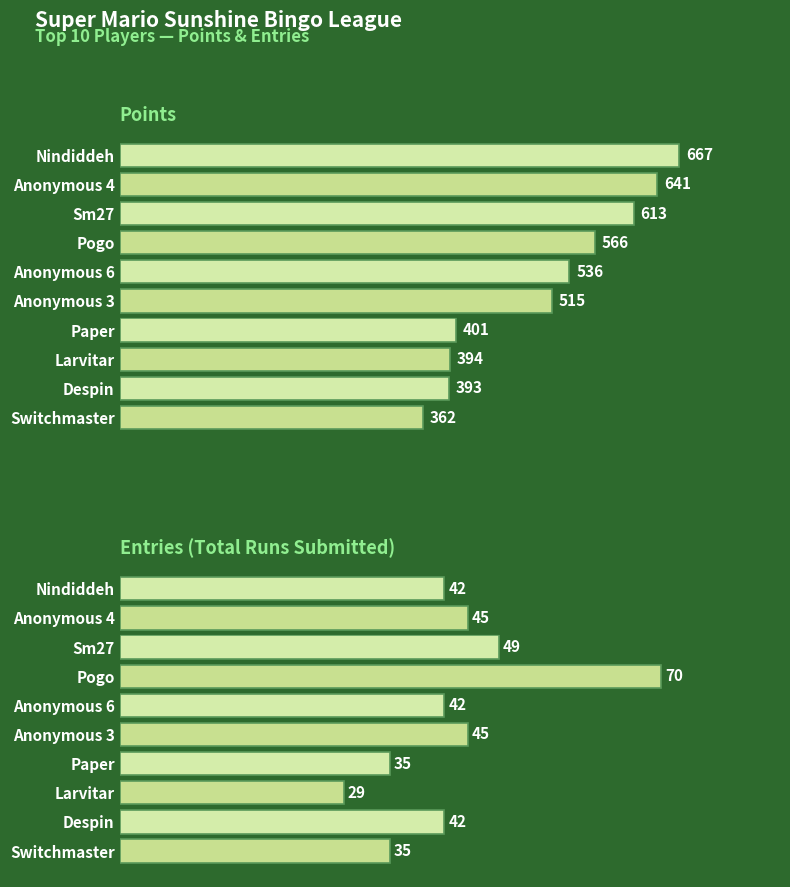

The value of Points at Despin is 655. True or false?

False